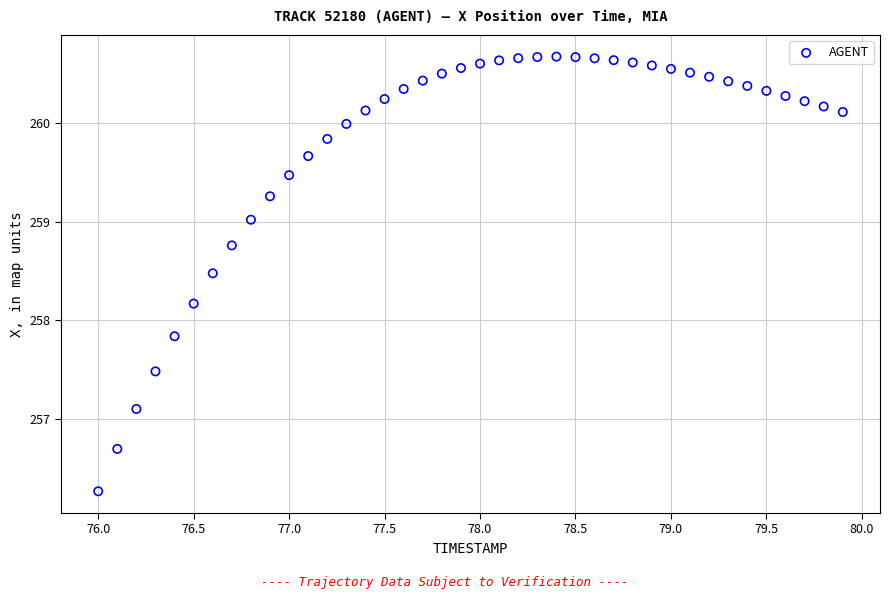

What is the range of Y values (max minus min)?

4.4